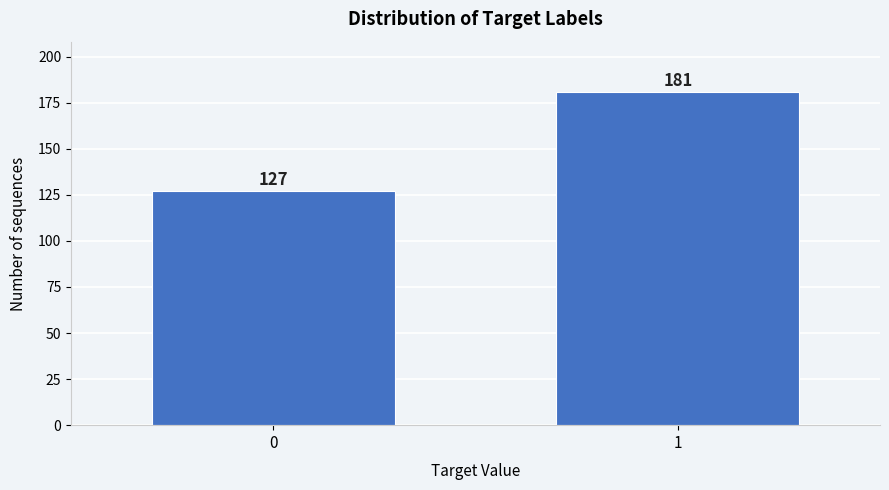

Reading left to right, list all the values displayed in this chart.

0=127	1=181